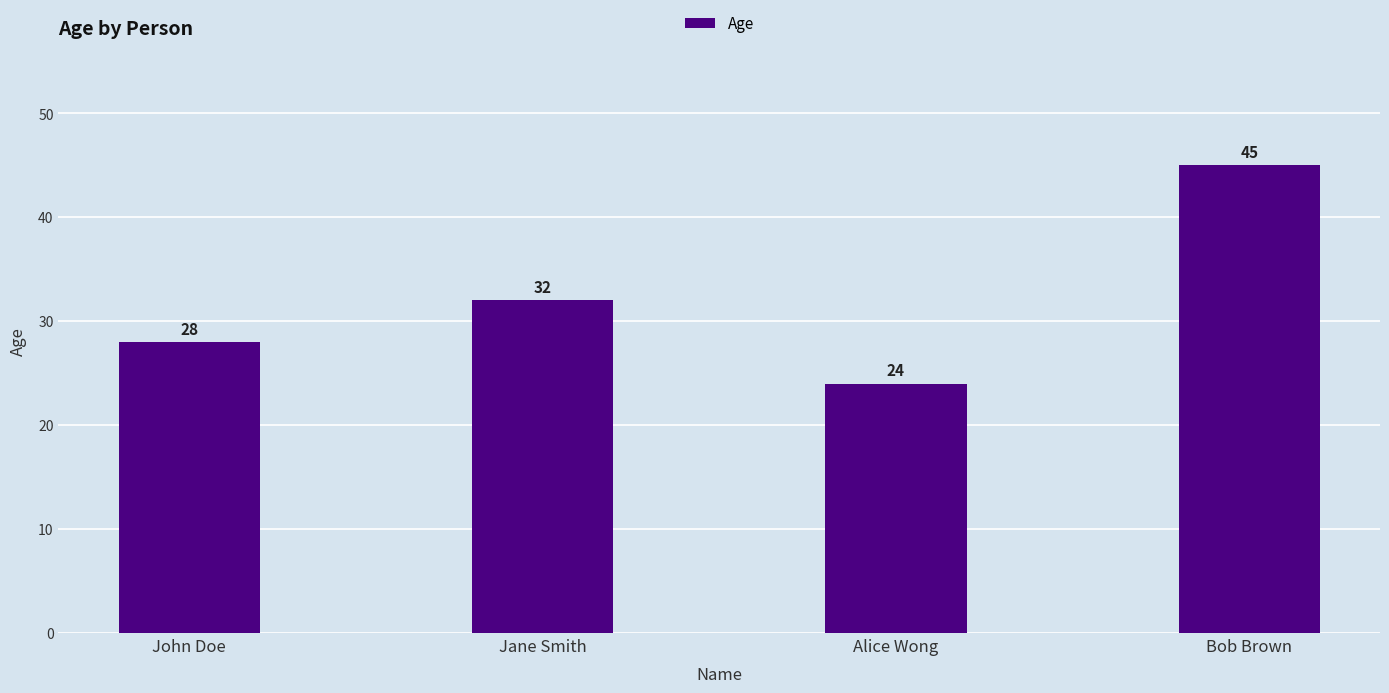

What is the ratio of the value at John Doe to the value at Bob Brown?

0.6